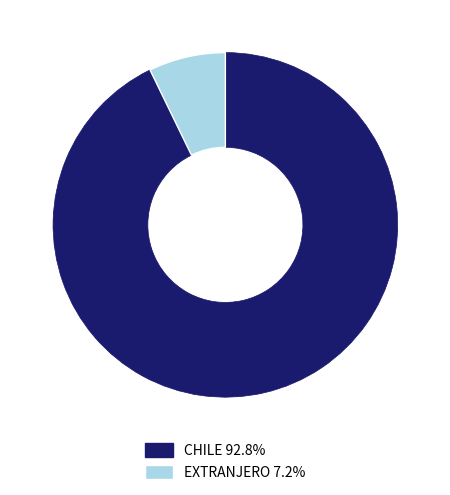

Combined, do CHILE and EXTRANJERO account for over 50%?

Yes